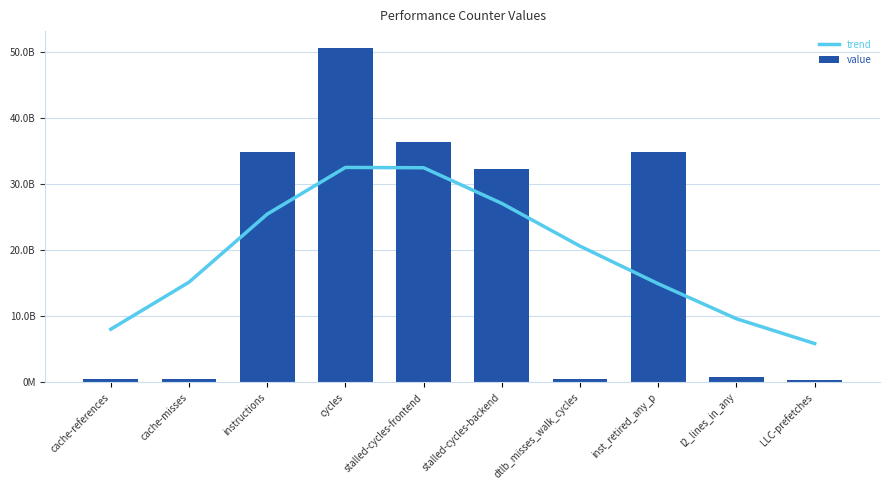

What is the label of the 6th bar from the left?

stalled-cycles-backend